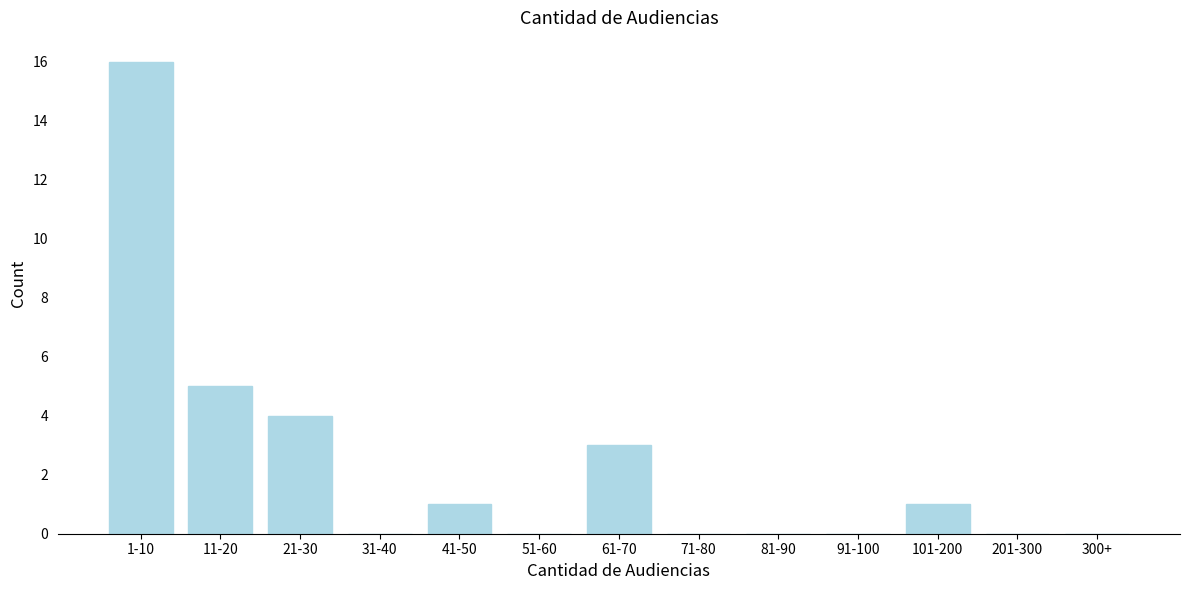

Reading right to left, transcribe all the data shown in this chart.

300+=0	201-300=0	101-200=1	91-100=0	81-90=0	71-80=0	61-70=3	51-60=0	41-50=1	31-40=0	21-30=4	11-20=5	1-10=16